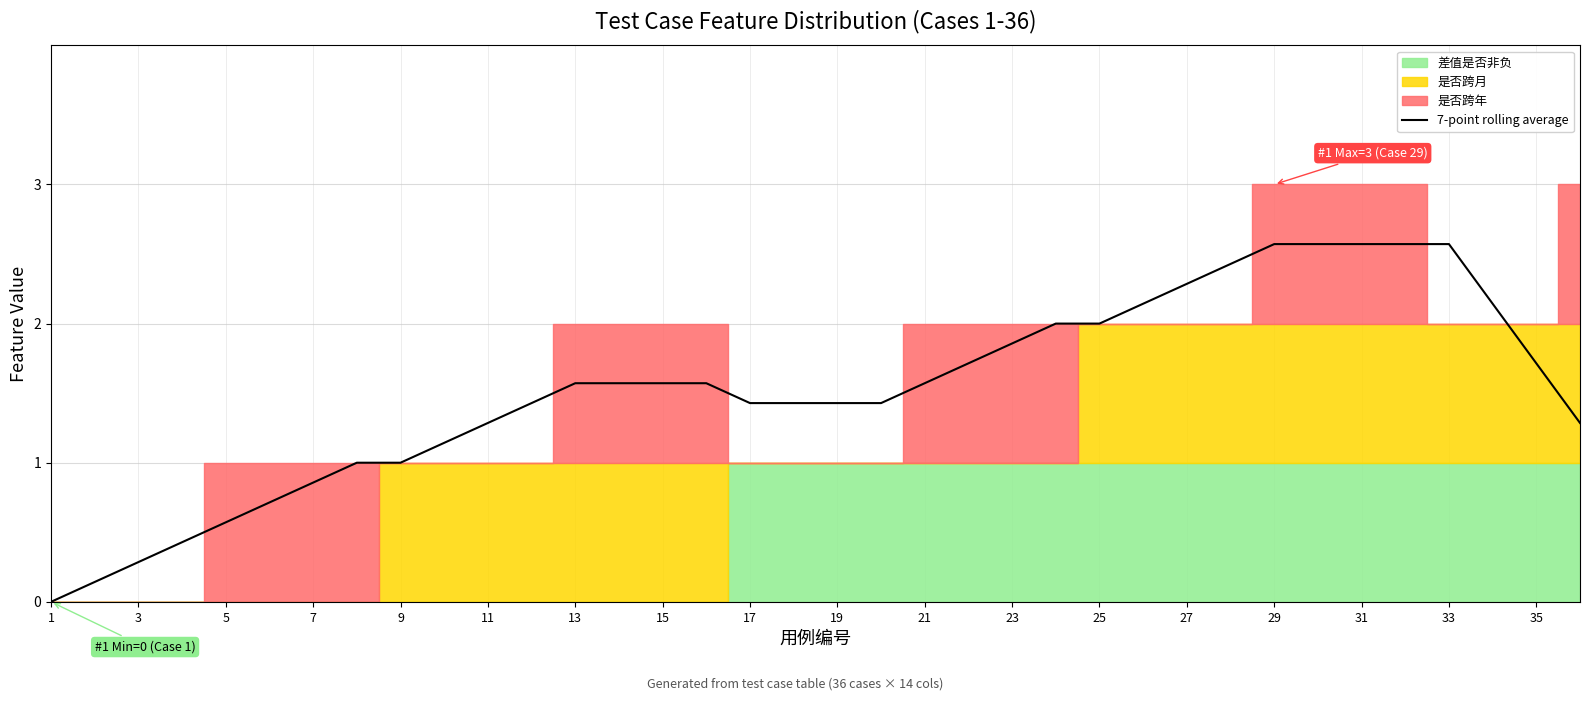

Is it true that 7-point rolling average equals 1.6 at 13?

True